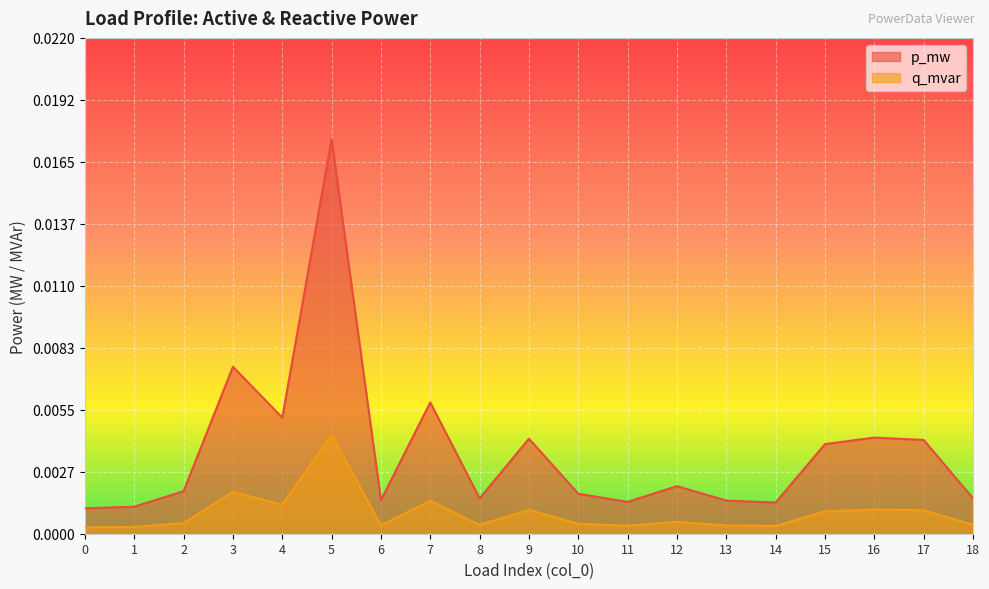

Rank the series at 14 from highest to lowest value.

p_mw, q_mvar